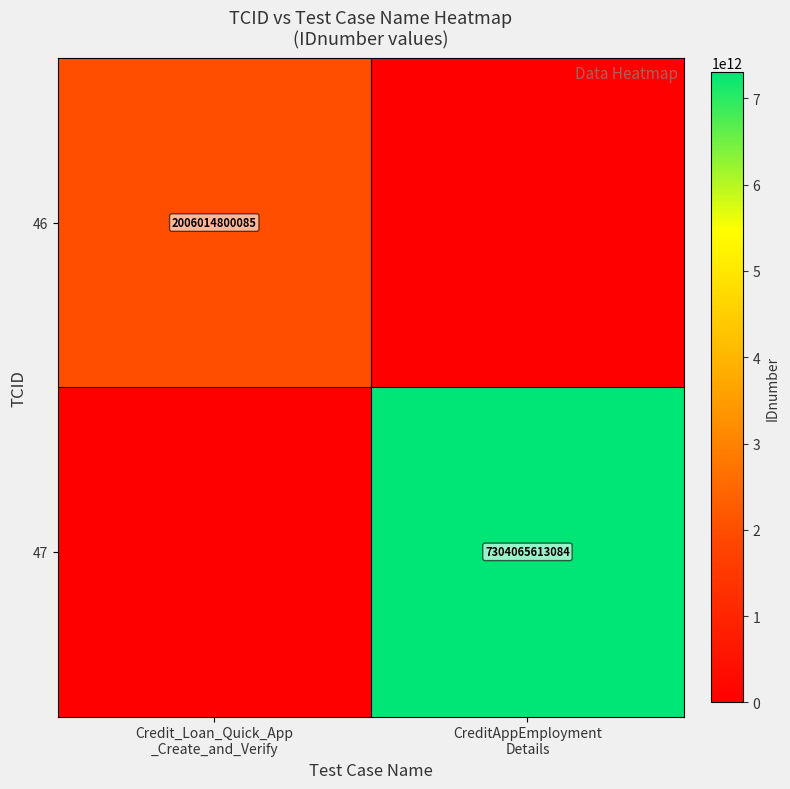

What is the sum of all 46 values?

2006014800085